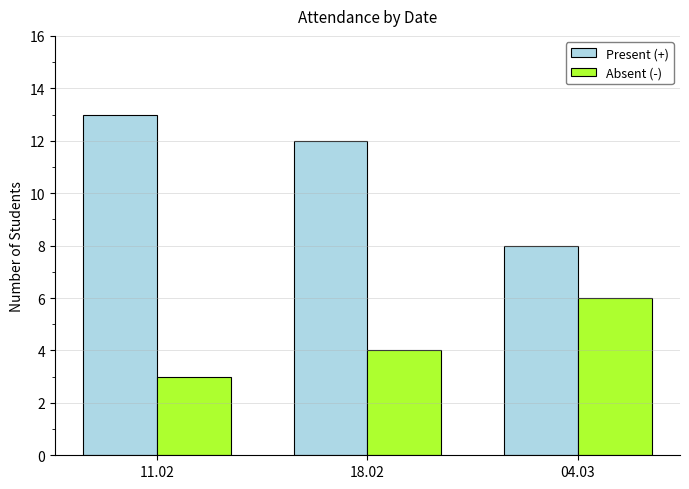

The Absent (-) series shows 1 at 04.03. True or false?

False